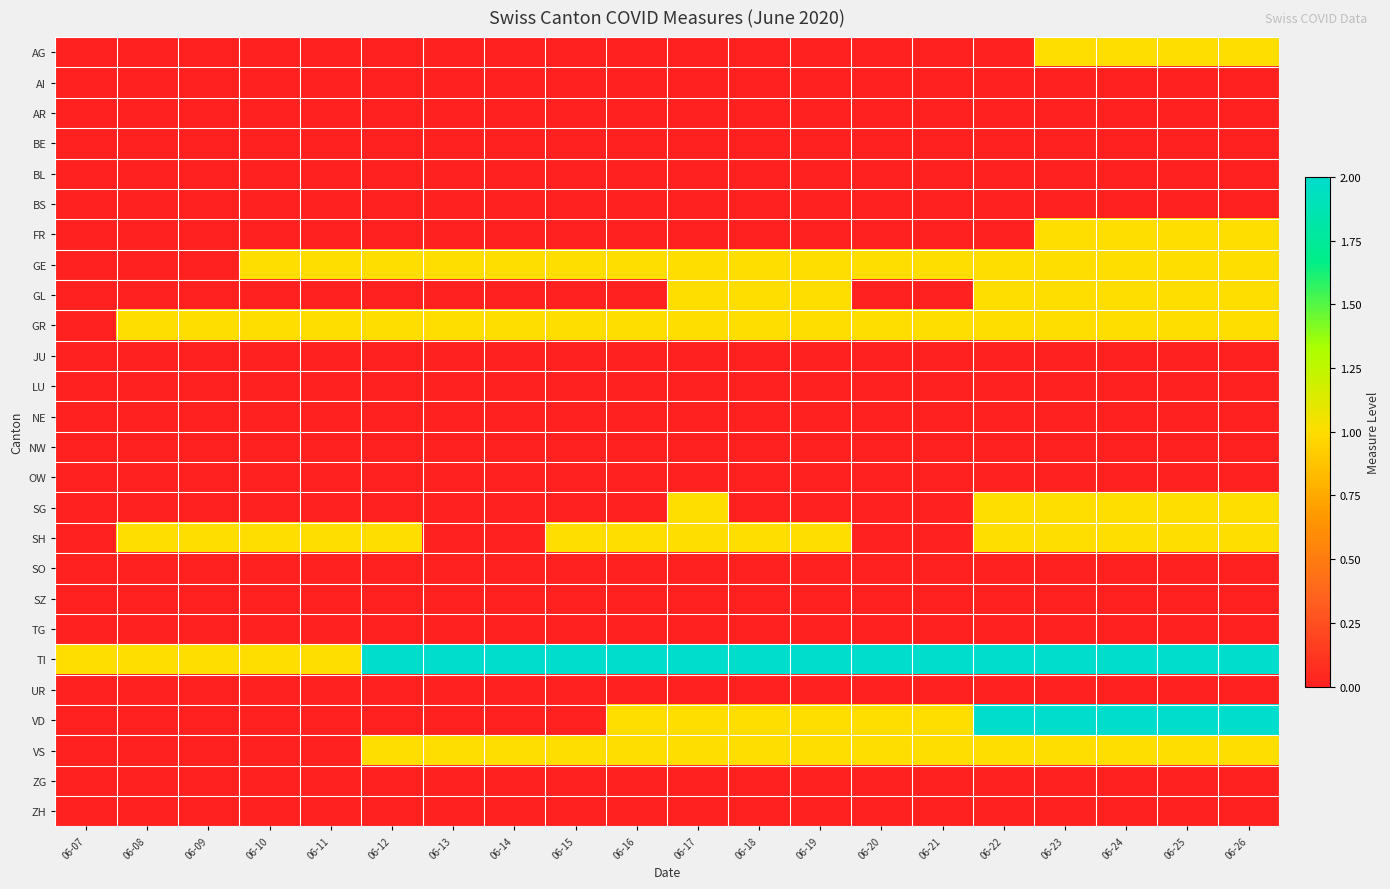

Between 06-13 and 06-25, which series saw the biggest shift?

VD